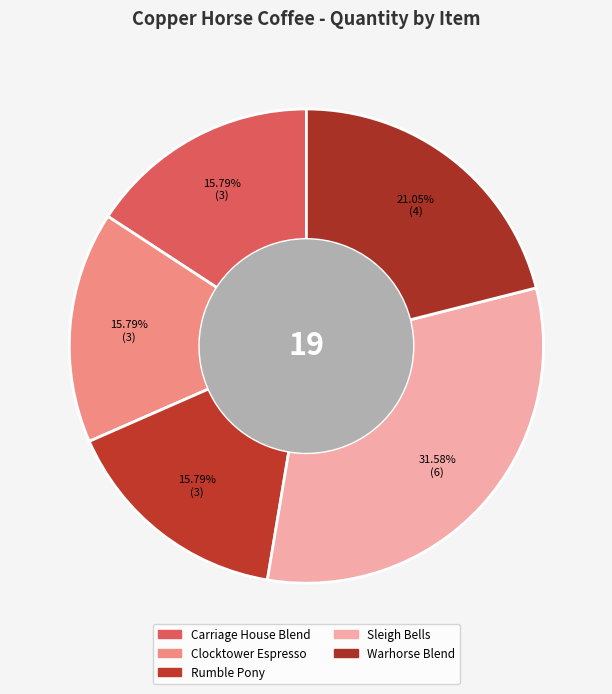

How many segments does this pie chart have?

5